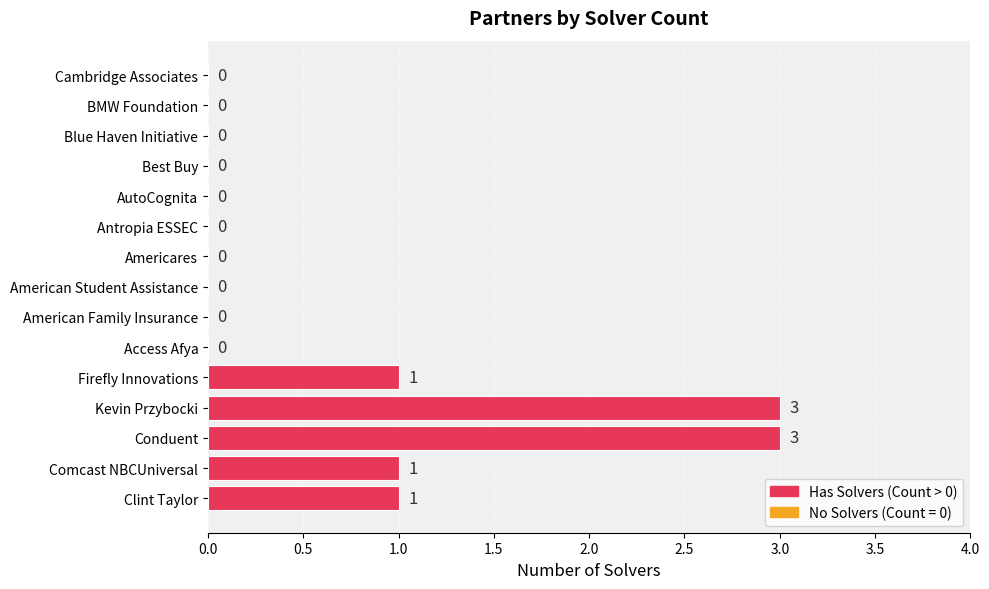

What is the sum of all values?

9